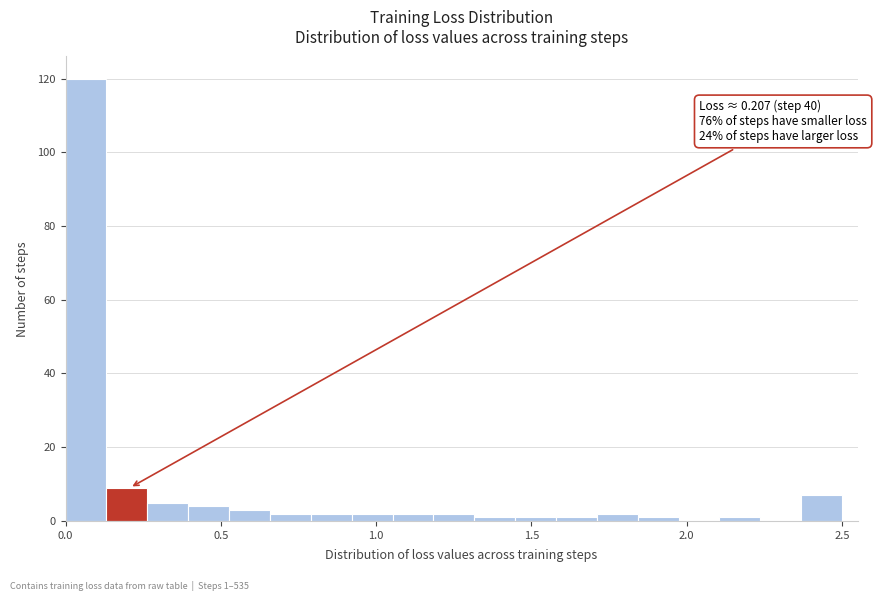

Read against the x-axis, roughly where is the centre of the tallest bar?

0.05